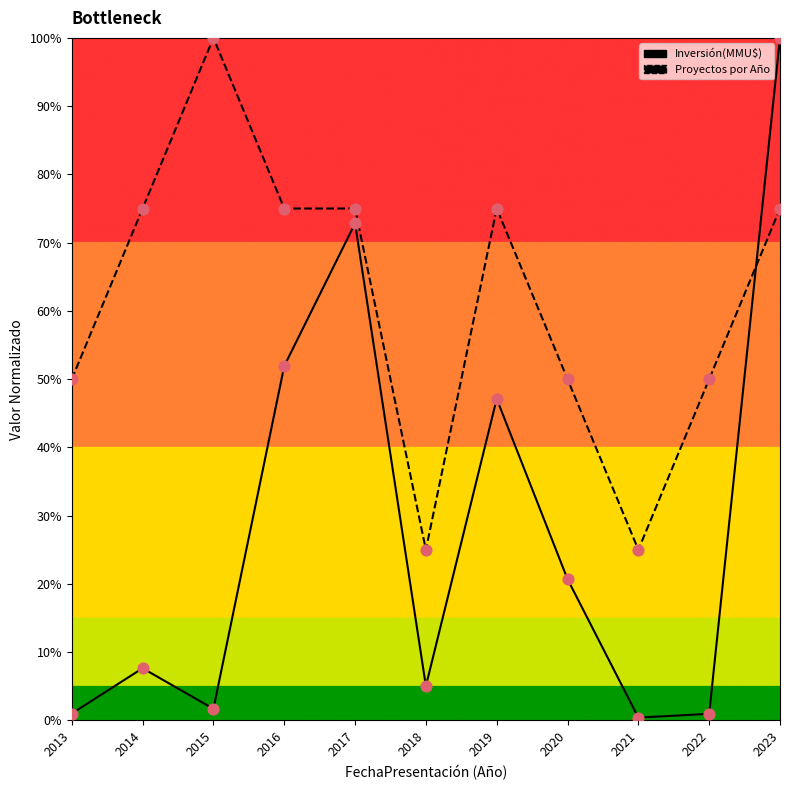

What are all the series names shown in the legend?

Inversión(MMU$), Proyectos por Año